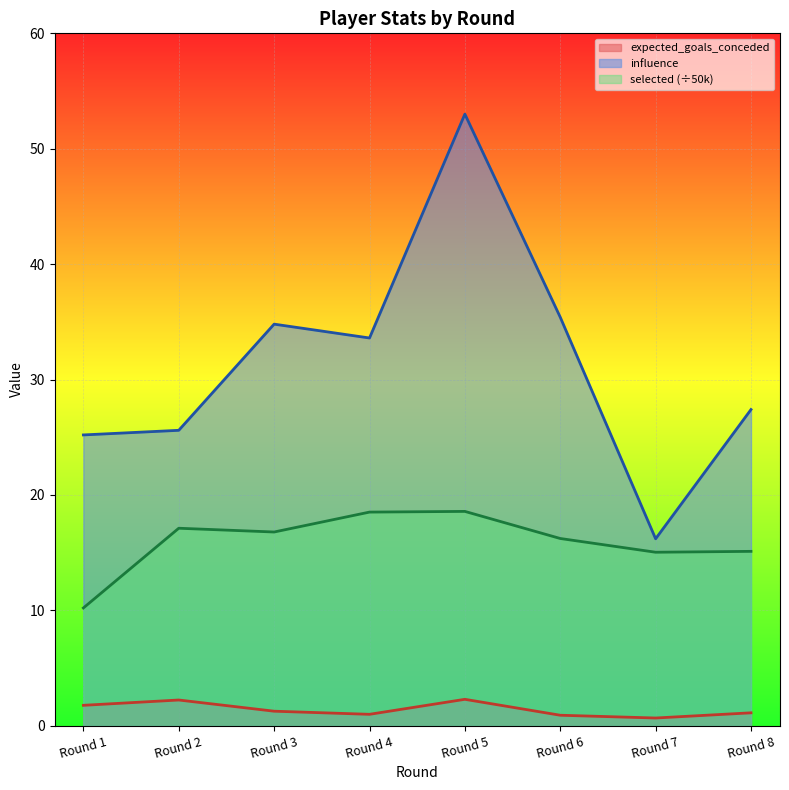

Reading right to left, transcribe all the data shown in this chart.

expected_goals_conceded: 1.1	0.7	0.9	2.3	1.0	1.3	2.2	1.8
influence: 27.4	16.2	35.4	53.0	33.6	34.8	25.6	25.2
selected: 15.1	15.0	16.2	18.6	18.5	16.8	17.1	10.2